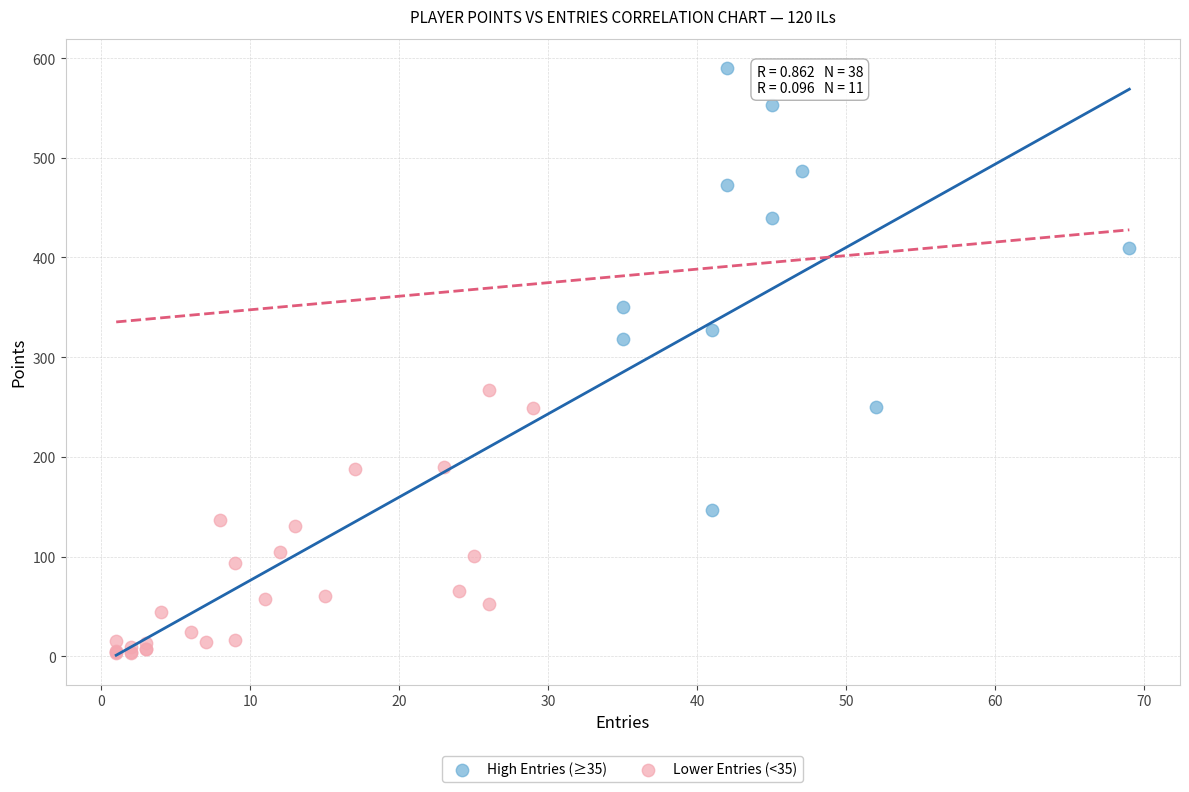

What are all the series names shown in the legend?

High Entries (≥35), Lower Entries (<35)